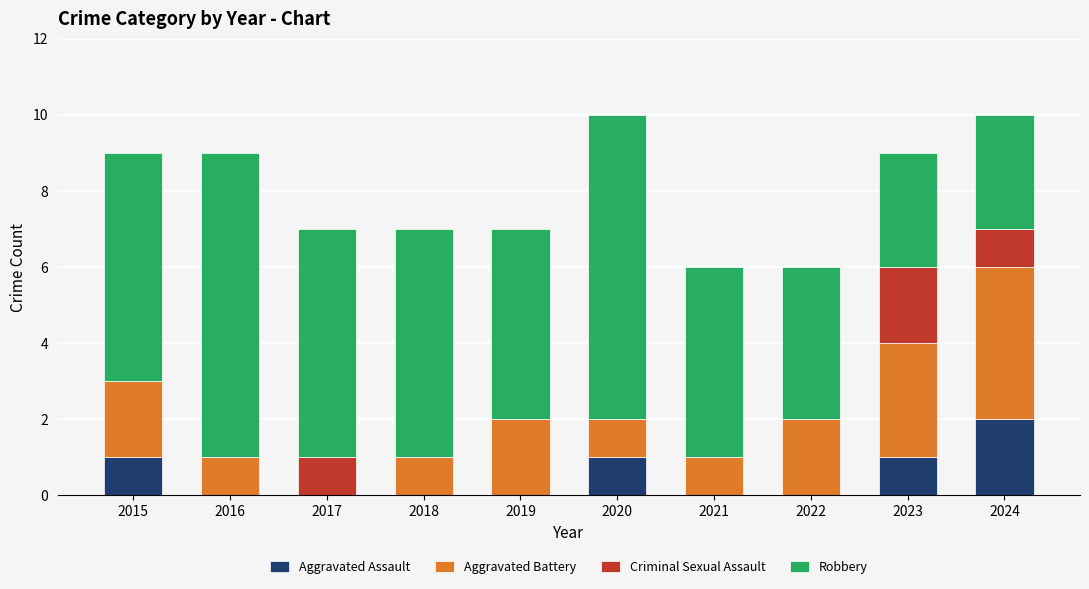

What is the total value across all series at 2021?

6